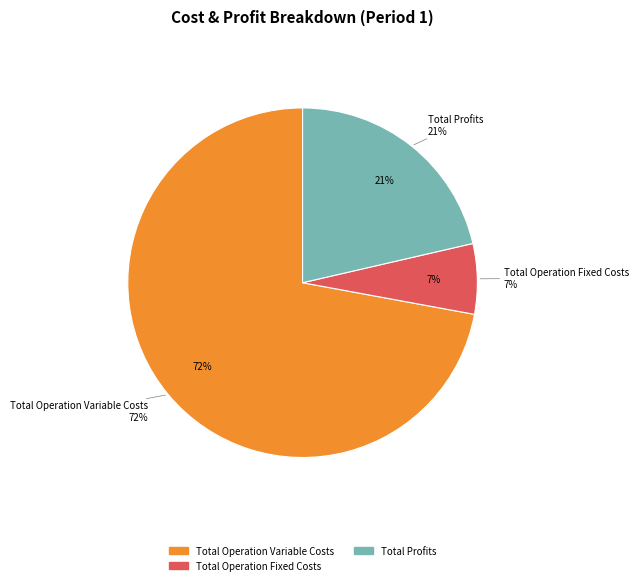

What is the ratio of the value at Total Operation Variable Costs to the value at Total Operation Fixed Costs?

11.1